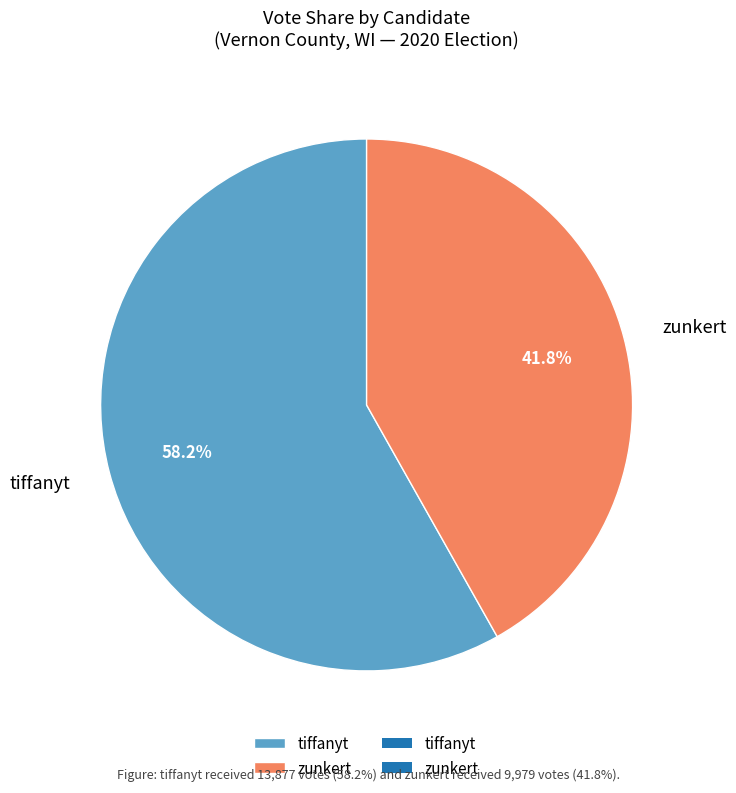

To the nearest percent, what portion does tiffanyt represent?

58%